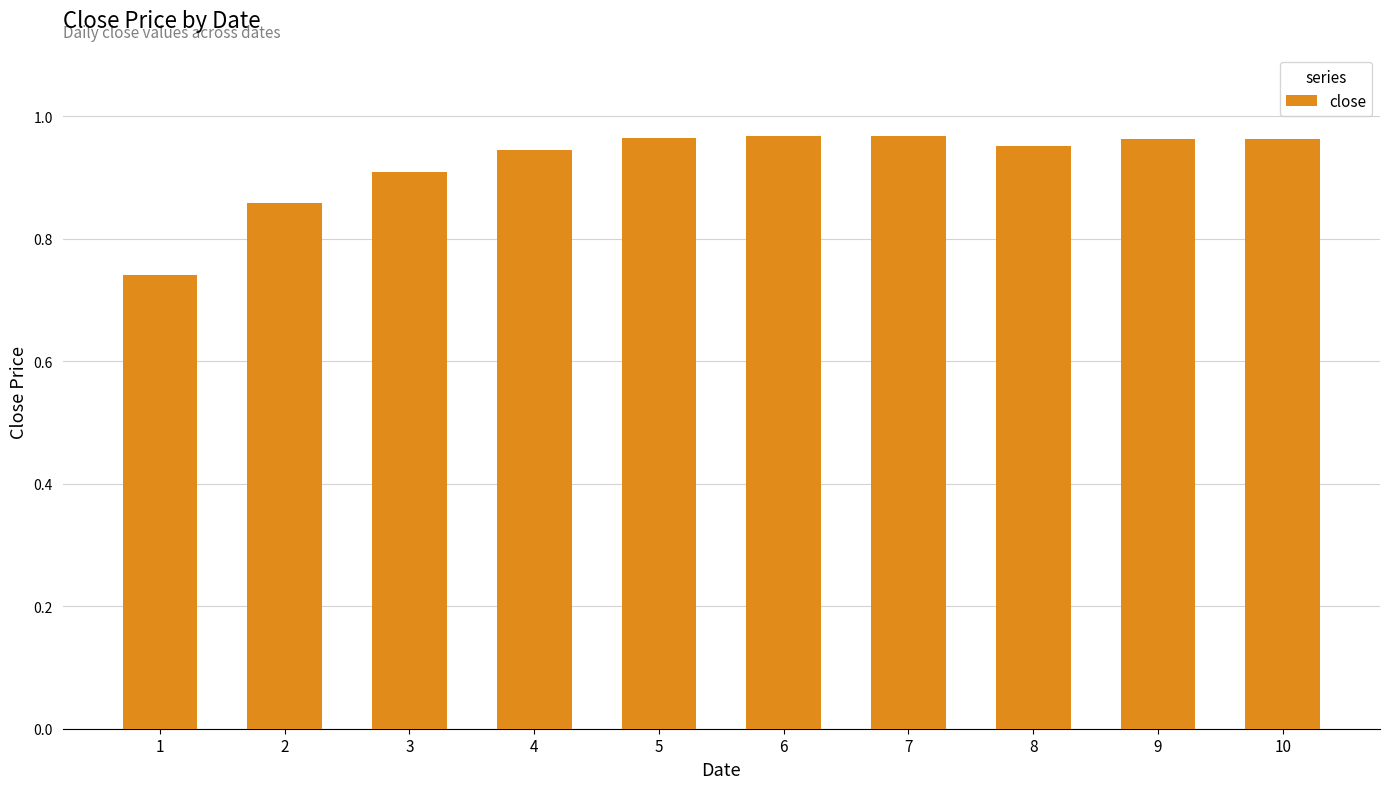

Between 8 and 3, which is larger?

8